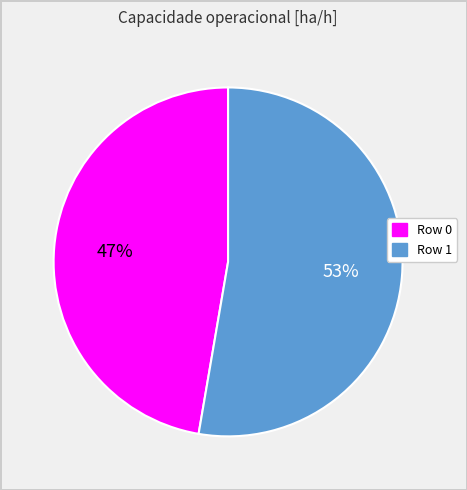

Which slice represents more than half of the pie?

Row 1